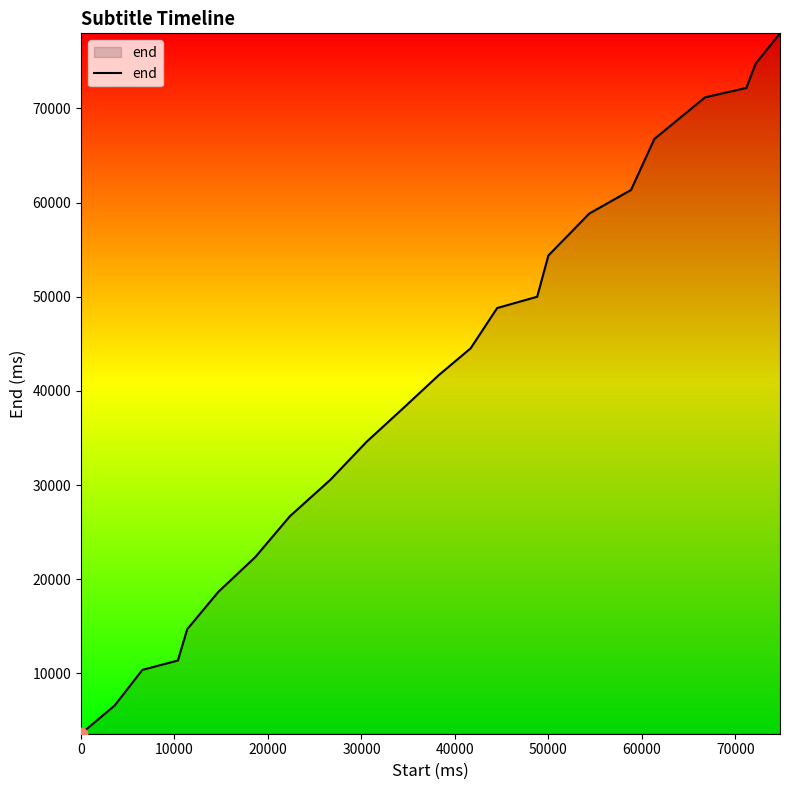

What is the greatest value displayed?

77980